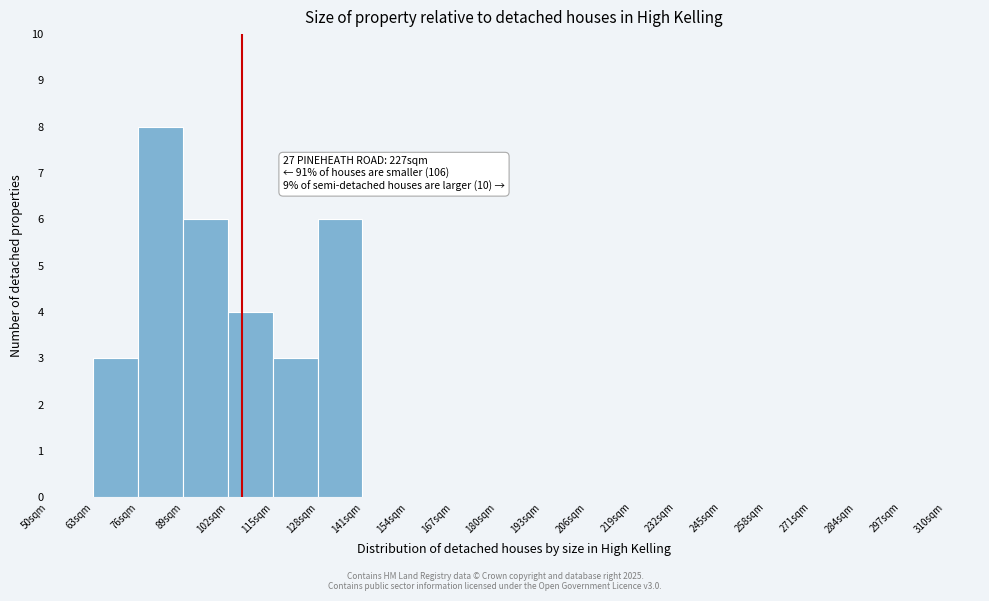

Which range on the x-axis has the tallest bar?

76 to 89